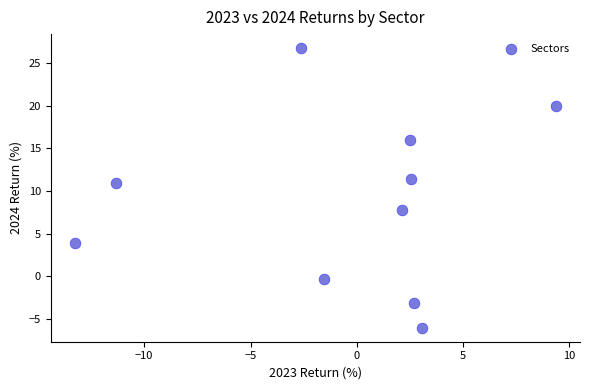

What is the average Y value?

8.7